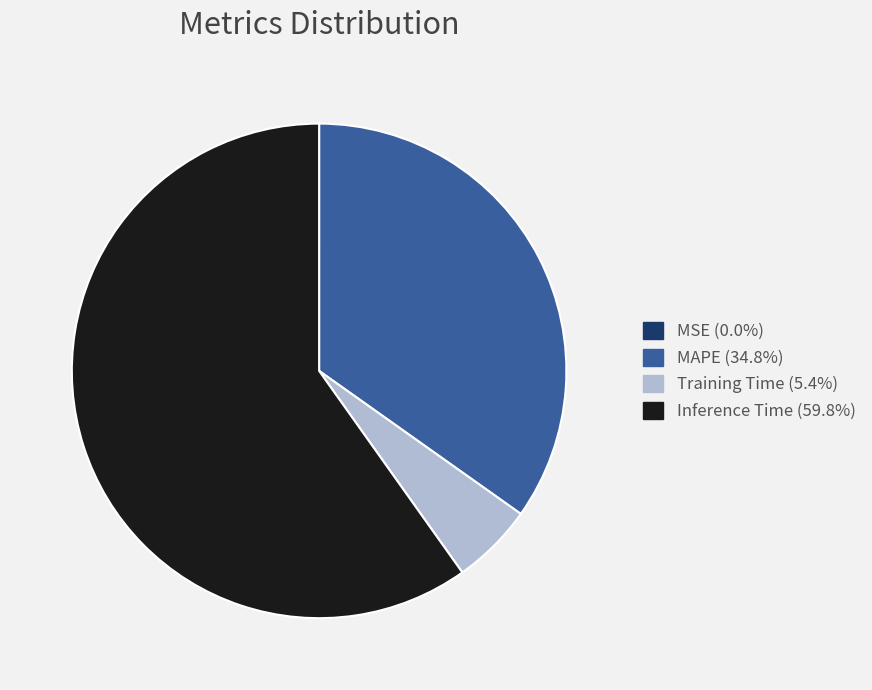

Does any single category account for the majority?

Yes